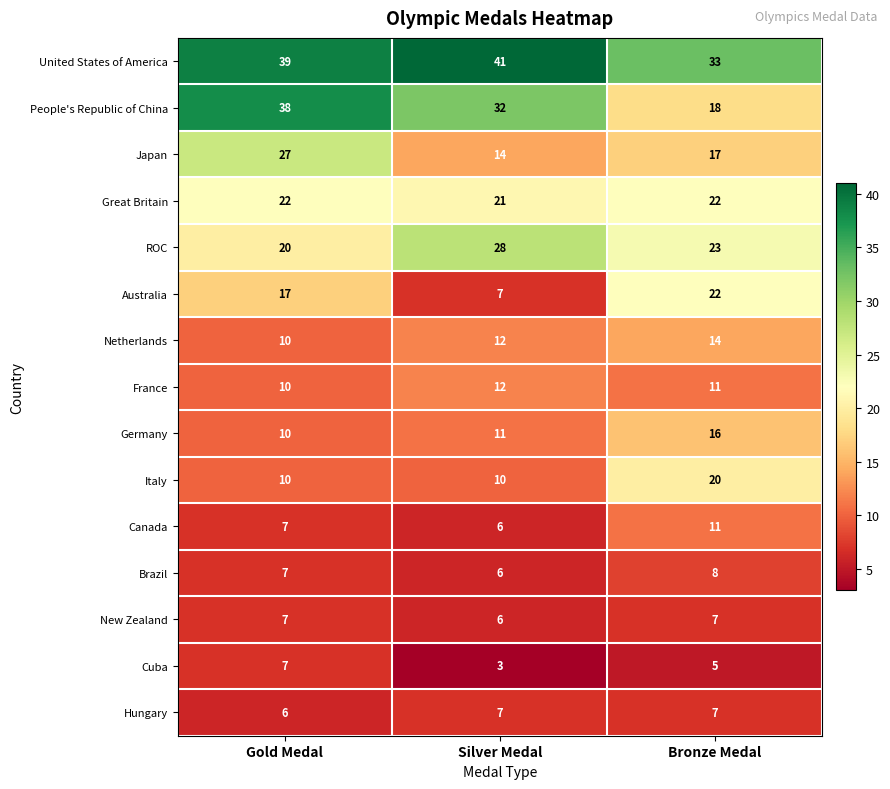

The value of ROC at Bronze Medal is 23. True or false?

True